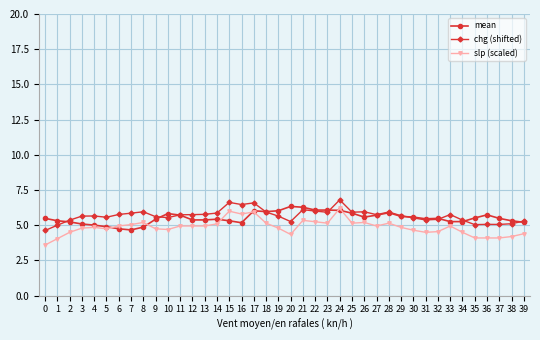

Which series has the largest range (max minus min)?

slp (scaled)